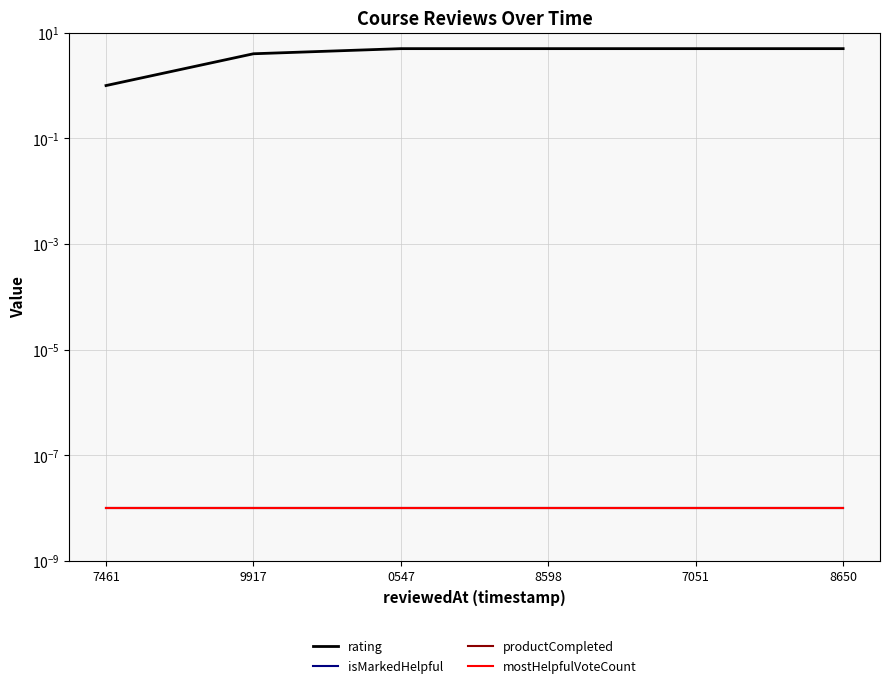

Does the chart display data point markers on the line(s)?

No